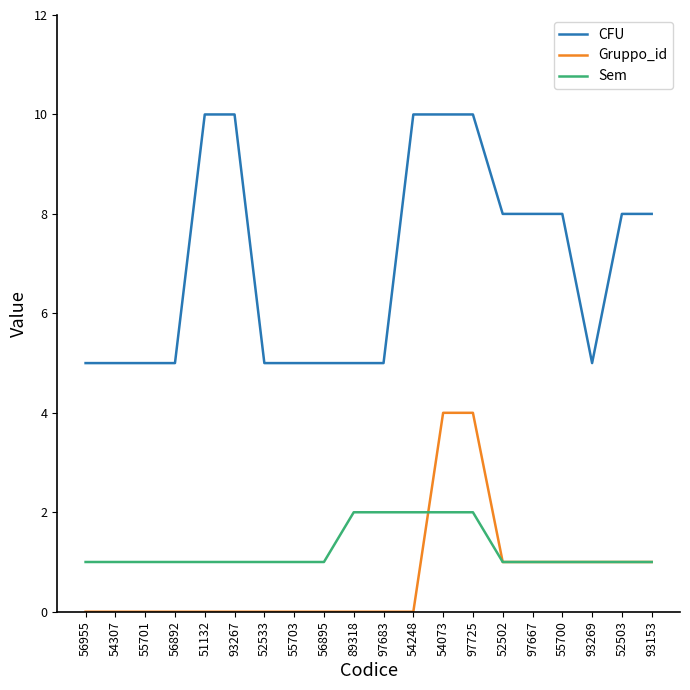

The CFU series shows 7 at 55703. True or false?

False